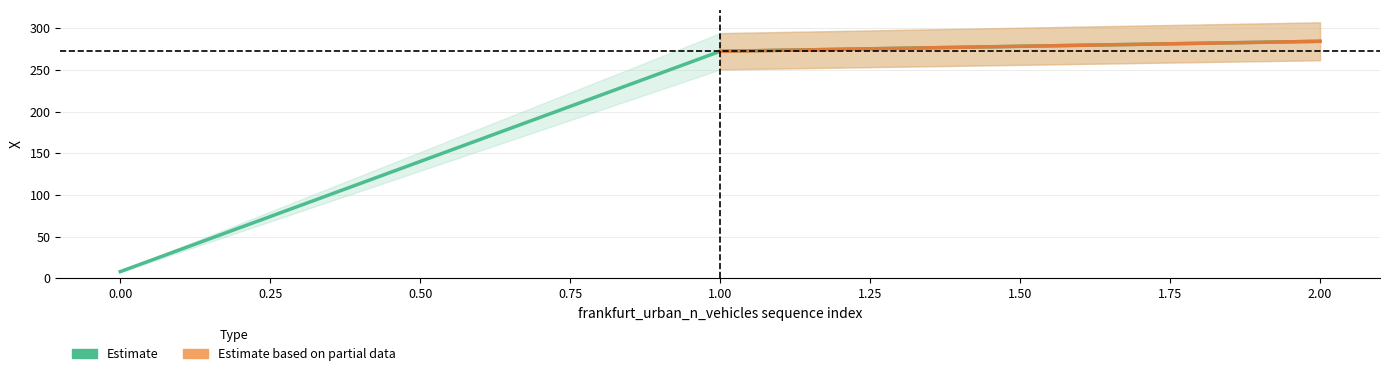

Rank the categories by value from highest to lowest.

2, 1, 0